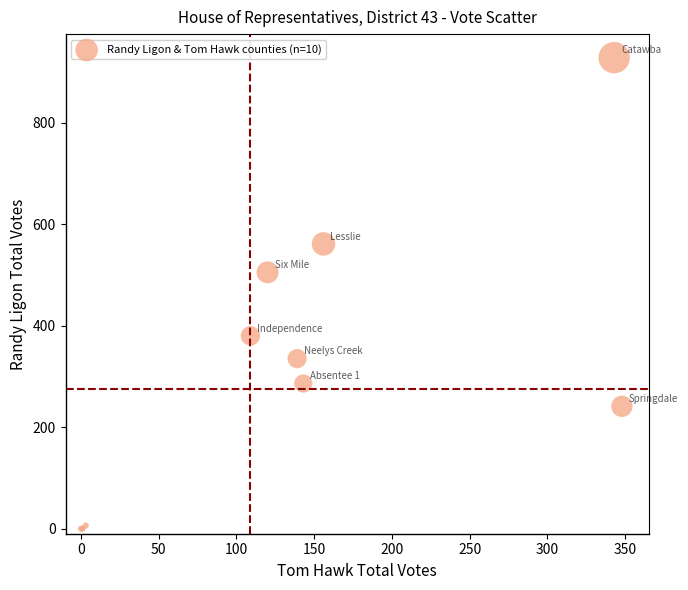

What Y value in the scatter plot is closest to 464?

505